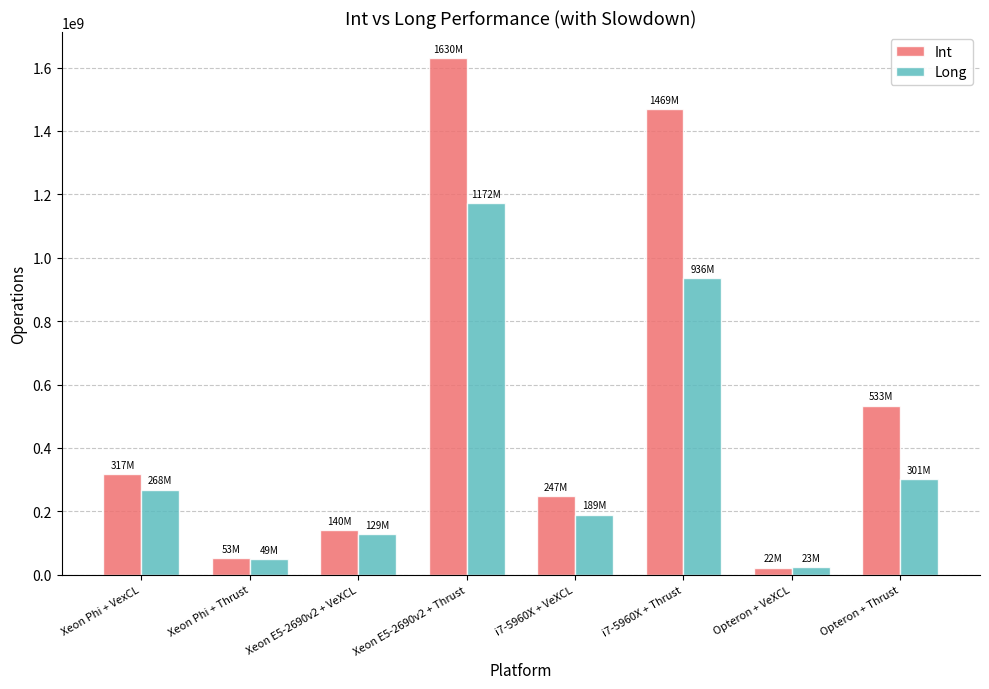

What position from the left is i7-5960X + Thrust?

6